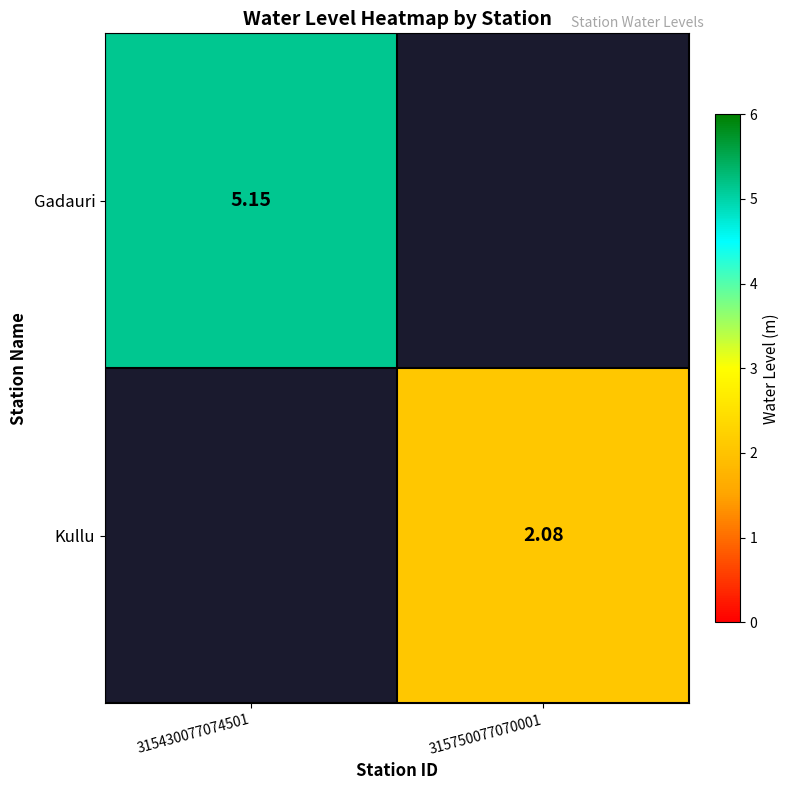

How many positive values does the Gadauri series have?

1